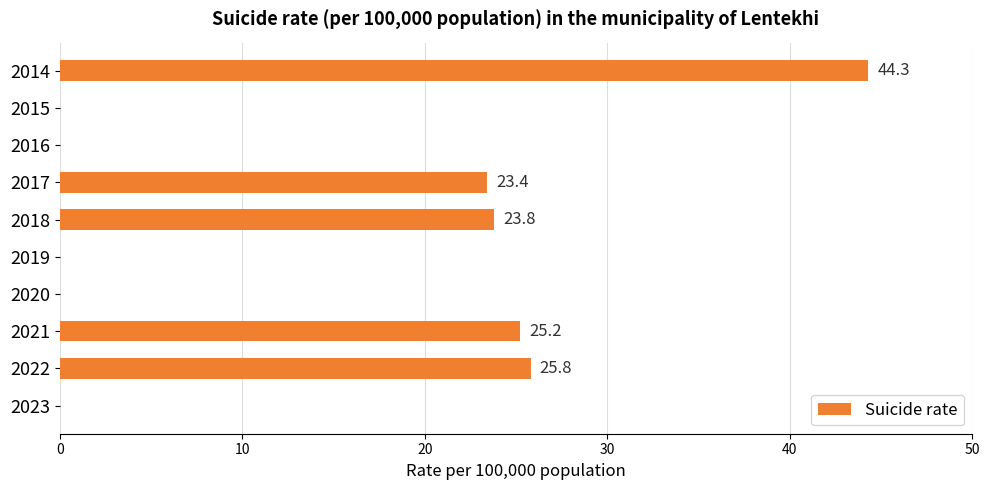

Reading bottom to top, transcribe all the data shown in this chart.

2023=0.0	2022=25.8	2021=25.2	2020=0.0	2019=0.0	2018=23.8	2017=23.4	2016=0.0	2015=0.0	2014=44.3